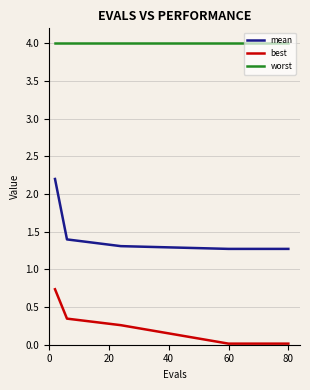

What is the greatest value displayed?

4.0